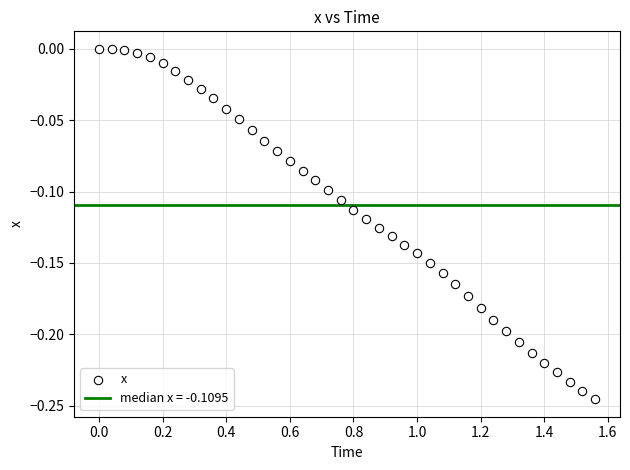

What is the range of X values (max minus min)?

1.6